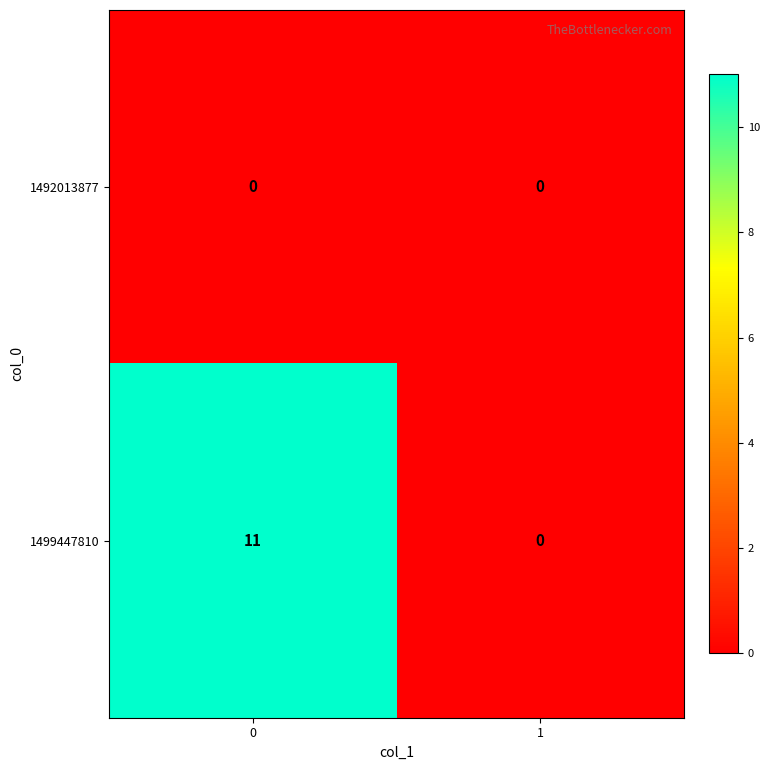

Which series has the largest total across all categories?

1499447810